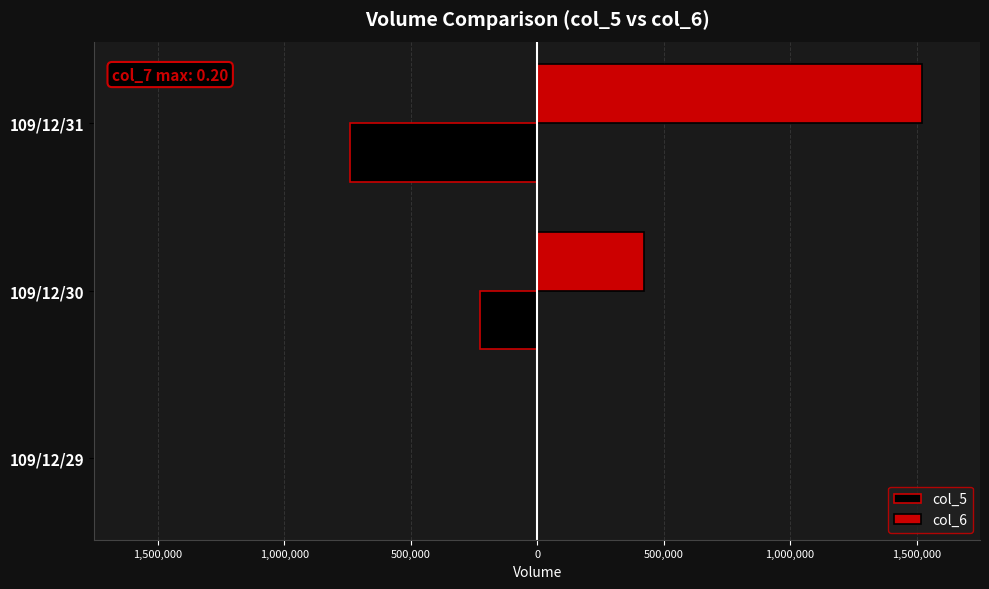

What are all the series names shown in the legend?

col_5, col_6